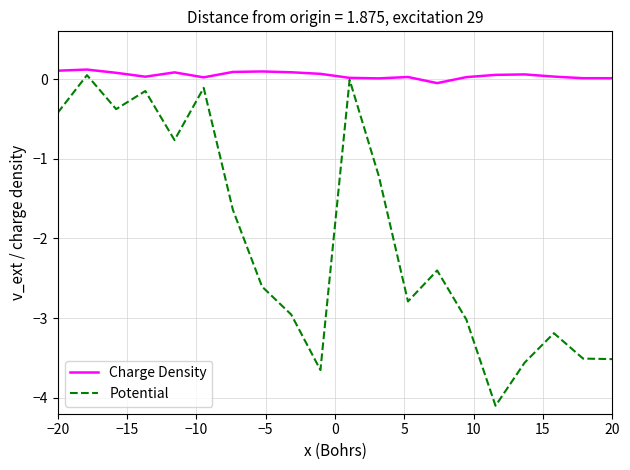

How many distinct data groups are displayed?

2